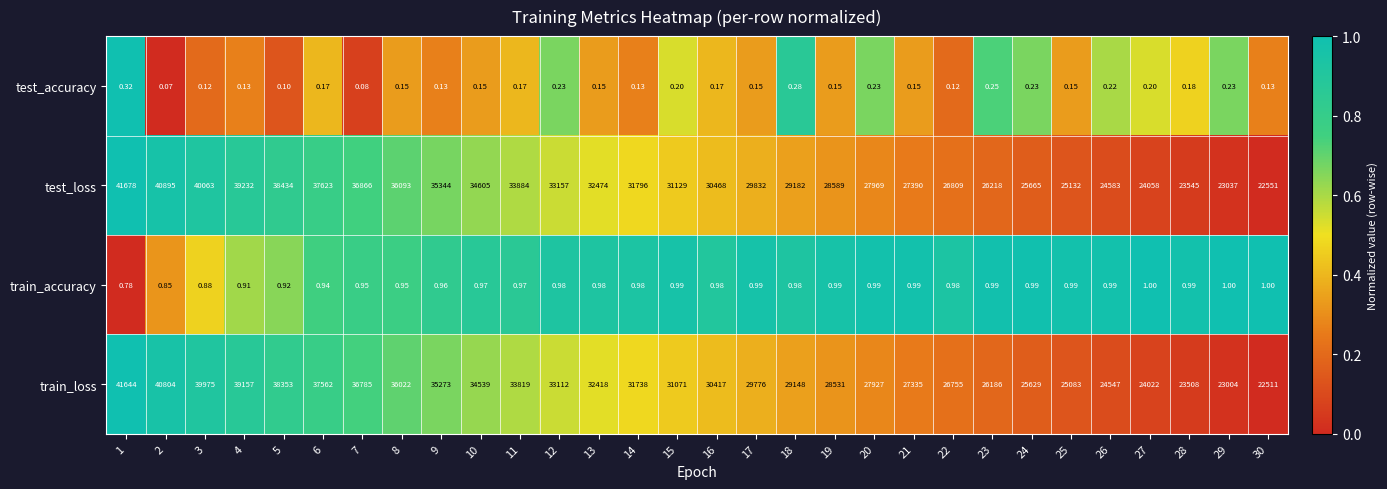

Which series has the largest range (max minus min)?

train_loss